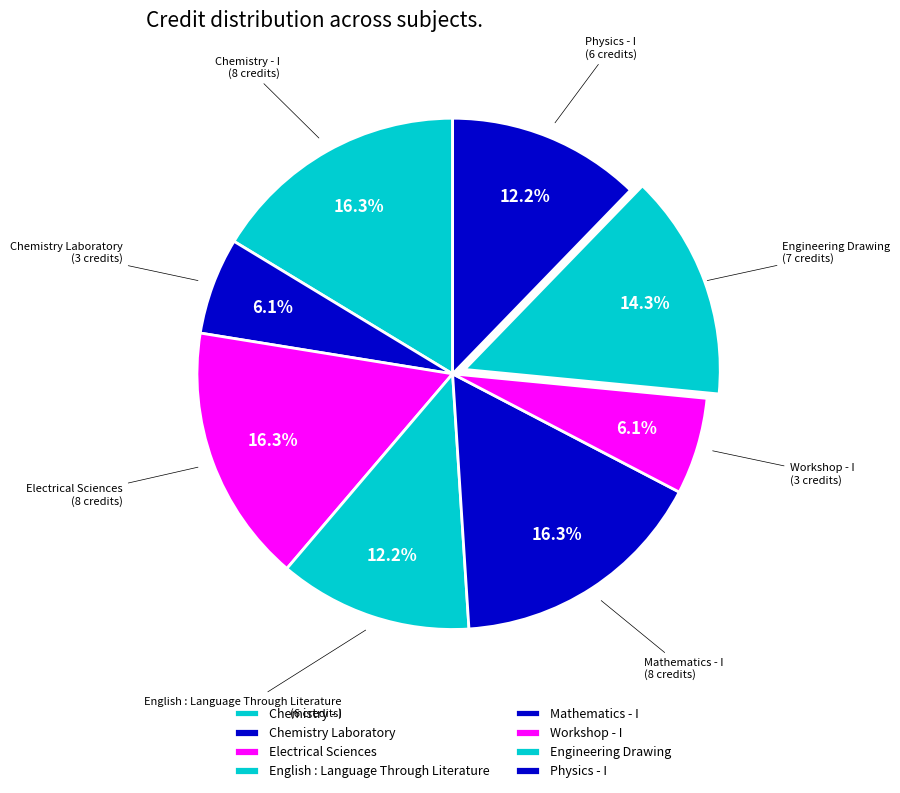

Which has a higher value, Workshop - I or Chemistry - I?

Chemistry - I